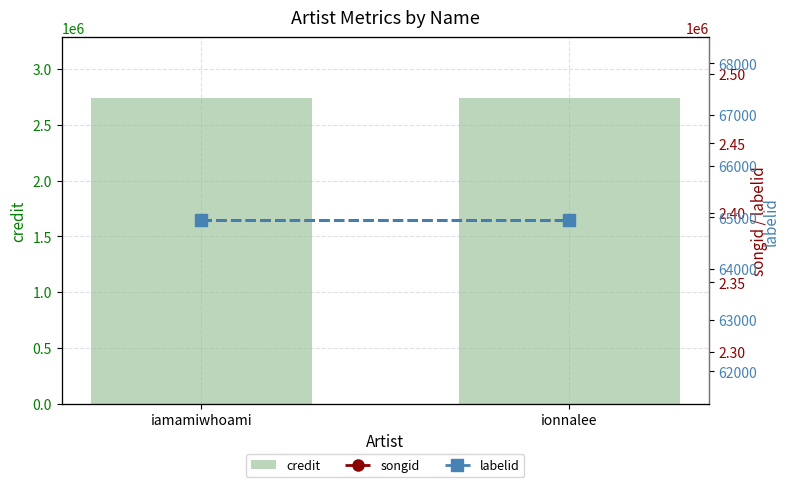

Is it true that credit equals 618619 at iamamiwhoami?

False